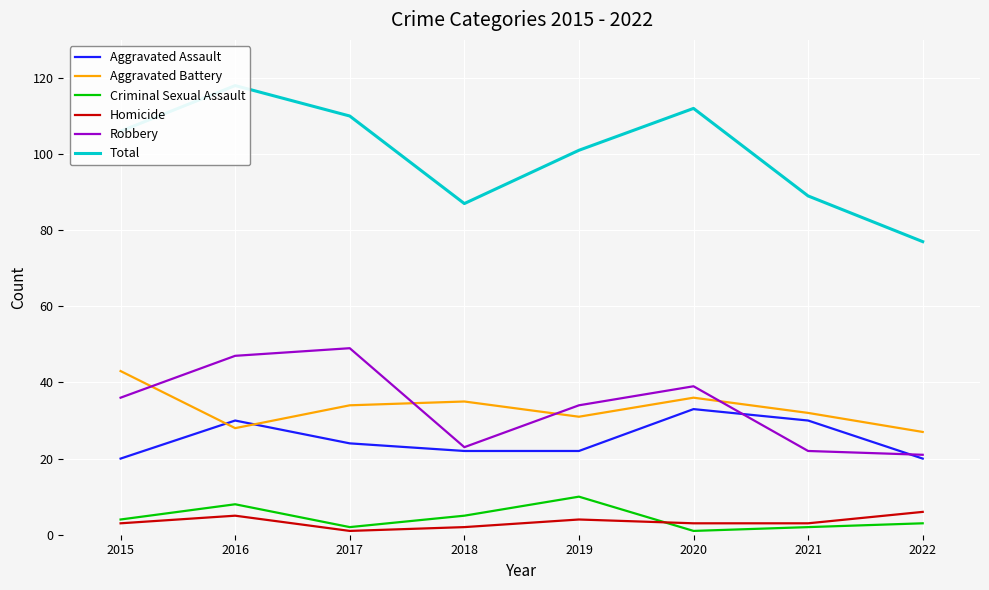

What is the minimum value shown in the chart?

1